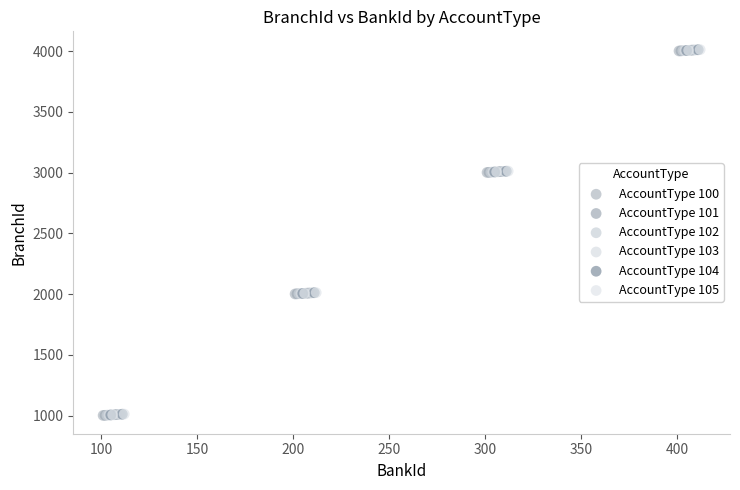

What are all the series names shown in the legend?

AccountType 100, AccountType 101, AccountType 102, AccountType 103, AccountType 104, AccountType 105